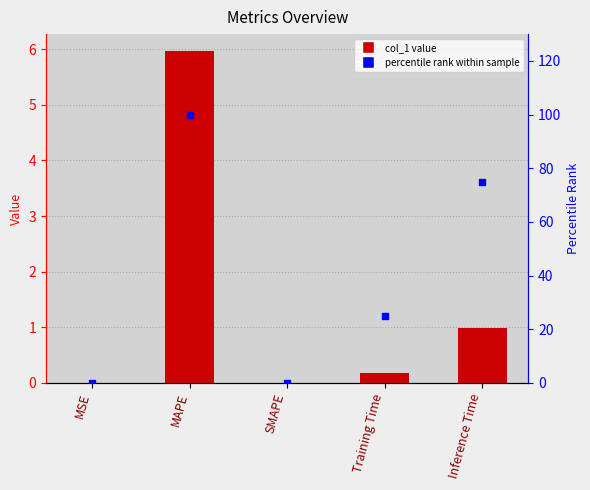

Is the value of percentile rank at MAPE greater than the value of col_1 at SMAPE?

Yes